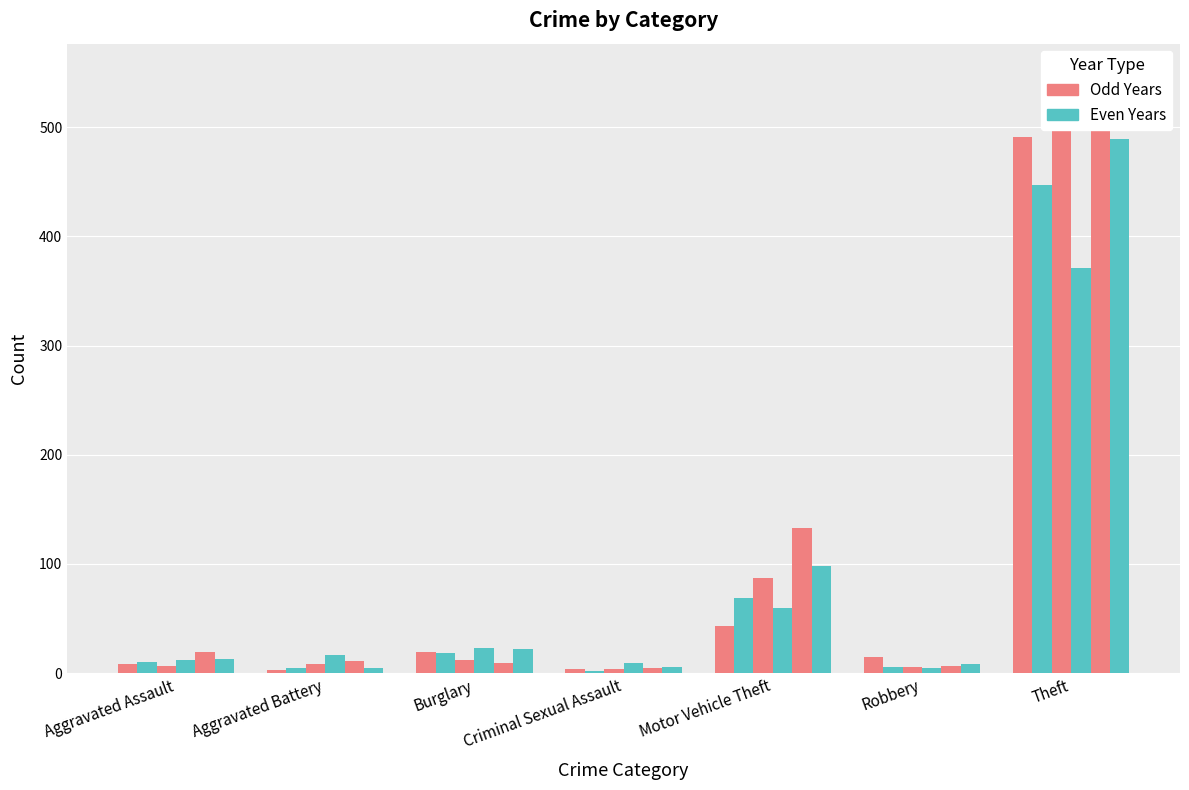

Does the chart contain stacked bars?

No